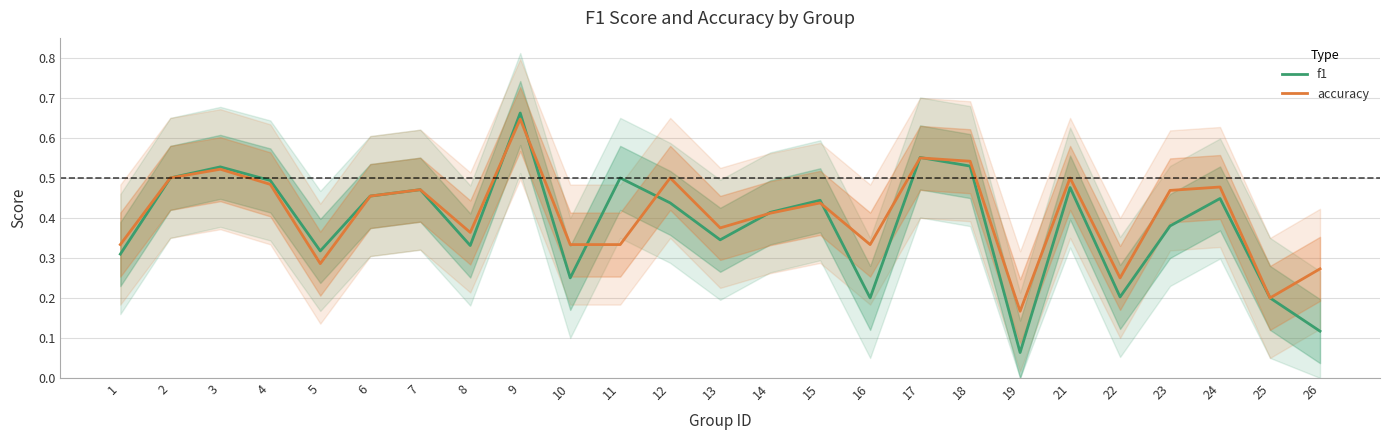

What is the approximate value of accuracy at 19?

0.2